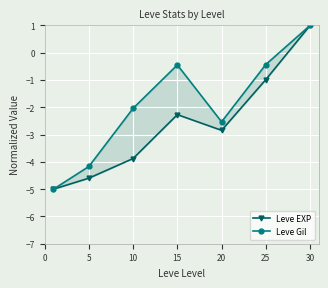

How many values in the Leve EXP series exceed -2?

2